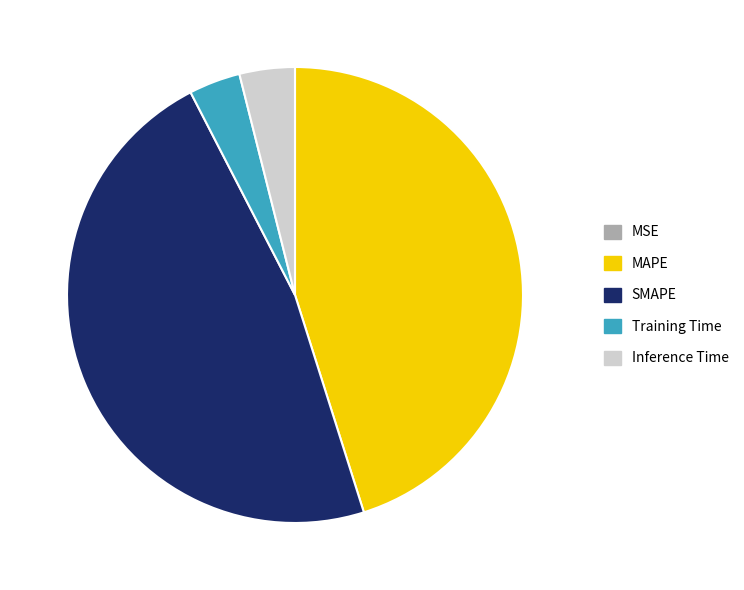

Do Training Time and Inference Time together represent more than half of the pie?

No